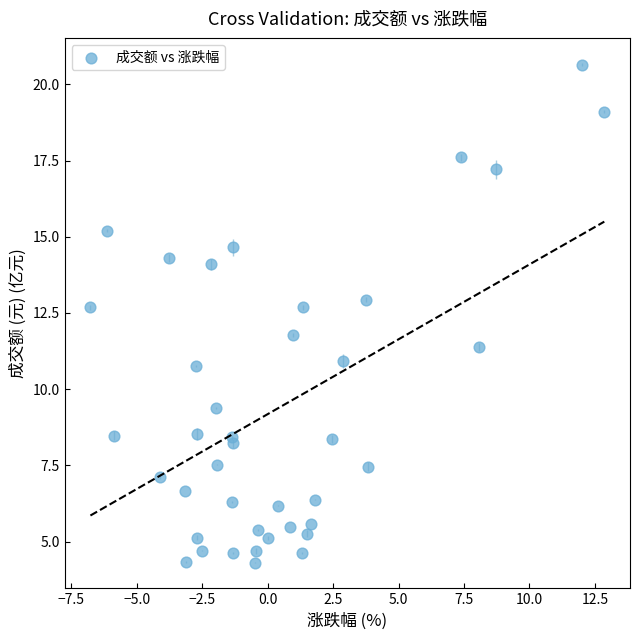

What is the range of Y values (max minus min)?

16.3